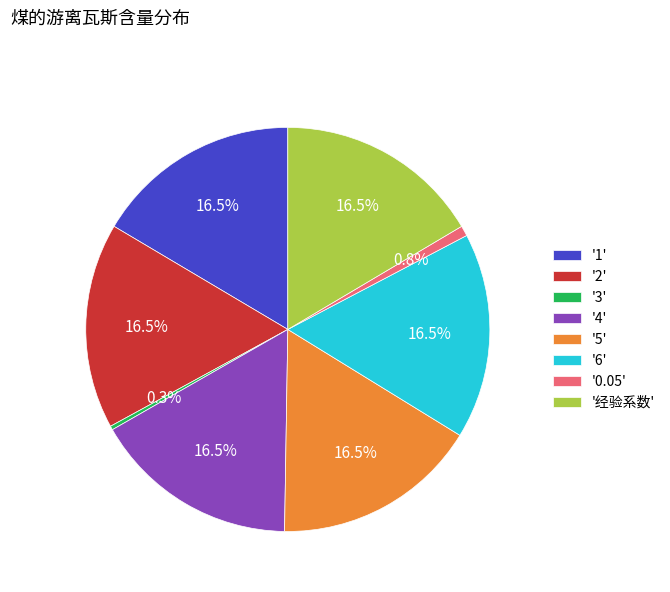

How much of the chart is everything except '5'?

83.5%